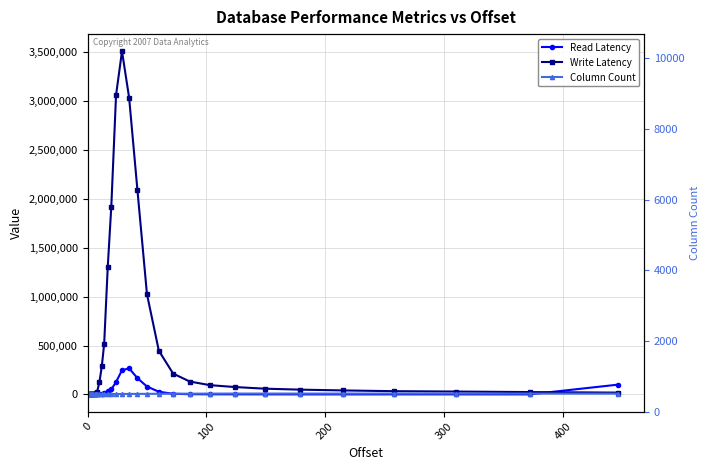

Count the number of categories in the chart.

30